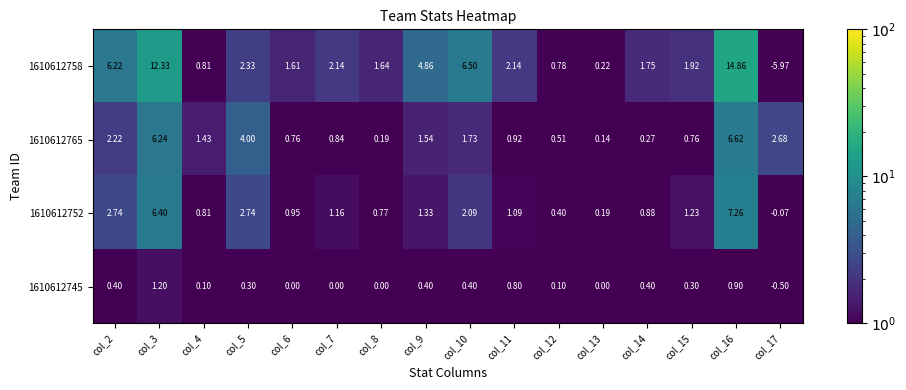

Is the value of 1610612745 at col_12 greater than the value of 1610612758 at col_7?

No